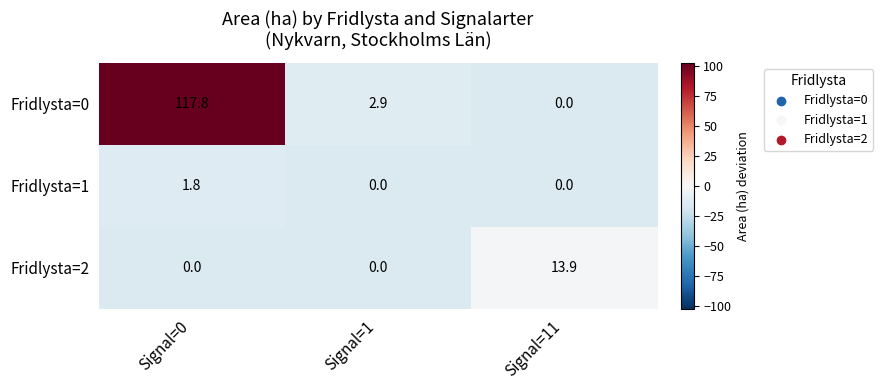

What is the greatest value displayed?

117.8